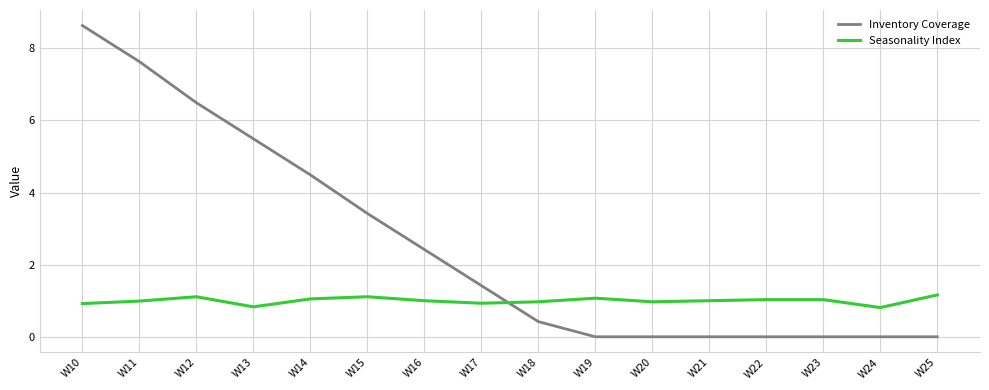

The Seasonality Index series shows 0.9 at W17. True or false?

True